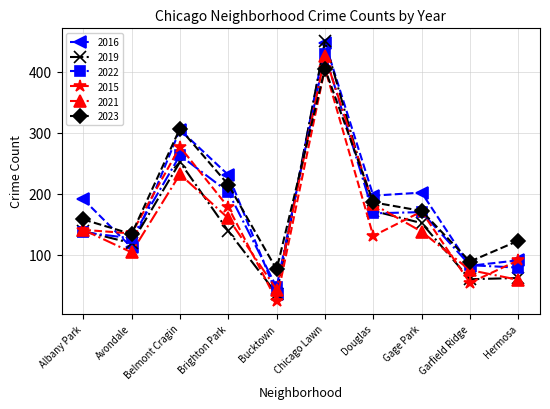

What position from the right is Douglas?

4